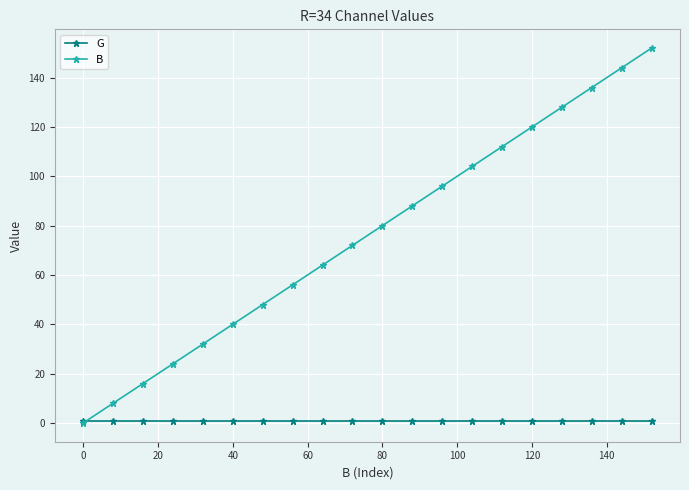

List the series in order of their overall mean, highest first.

B, G